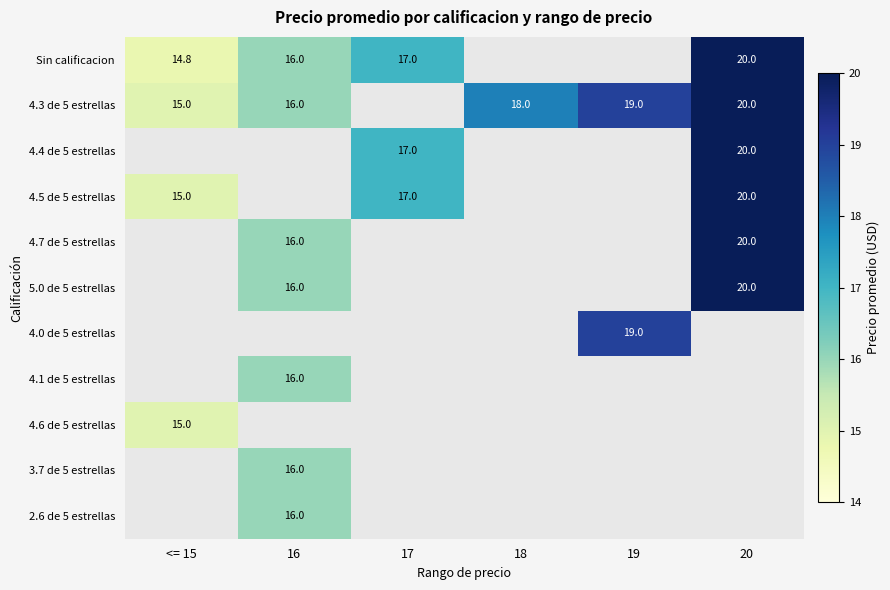

The value of 4.4 de 5 estrellas at 20 is 20.0. True or false?

True